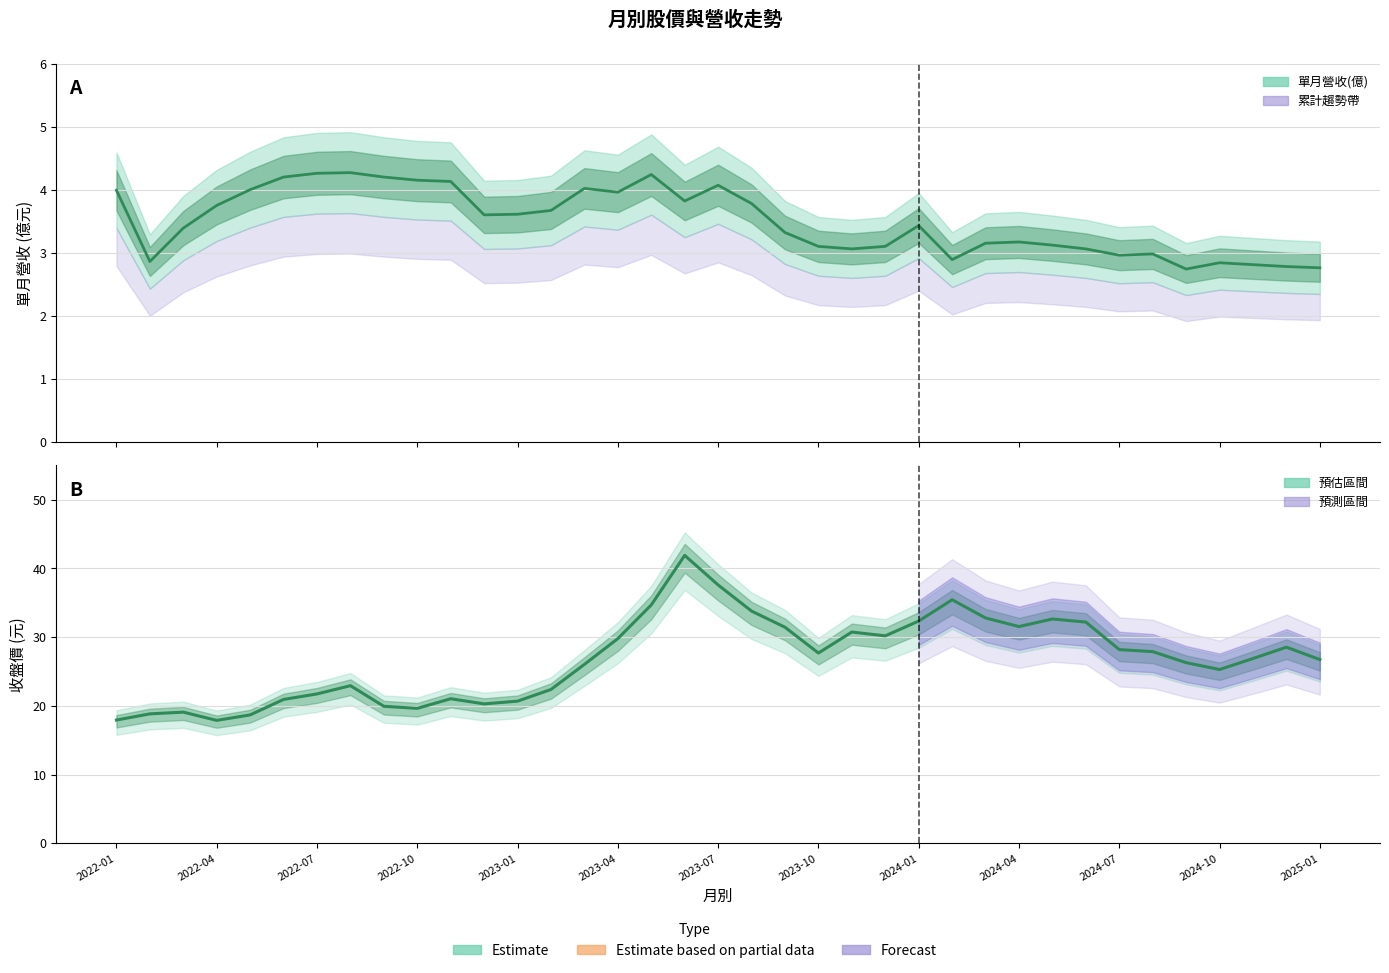

Which series changed the most between 2023-07 and 2024-07?

收盤價(元)